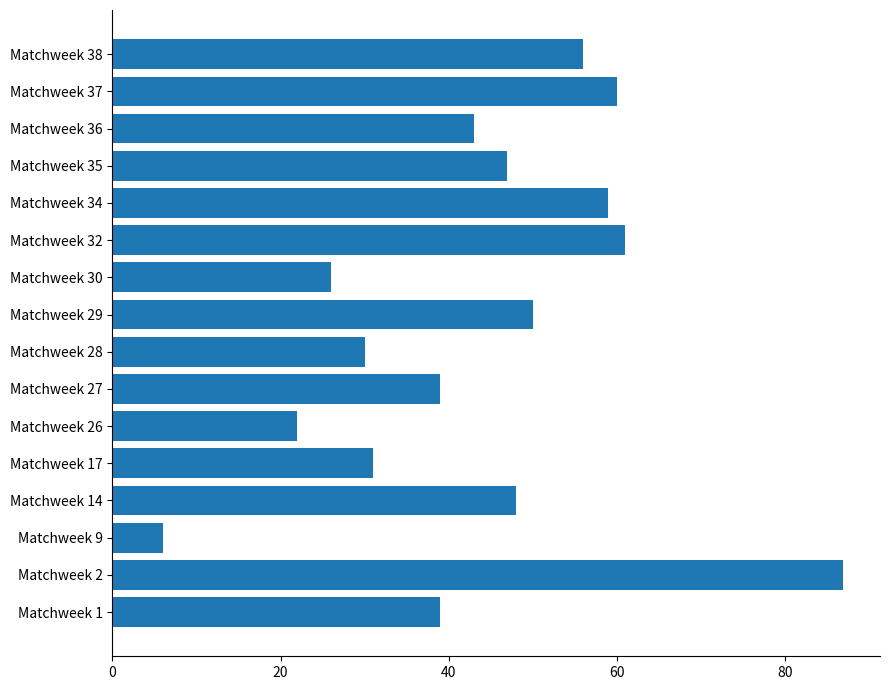

What is the greatest value displayed?

87